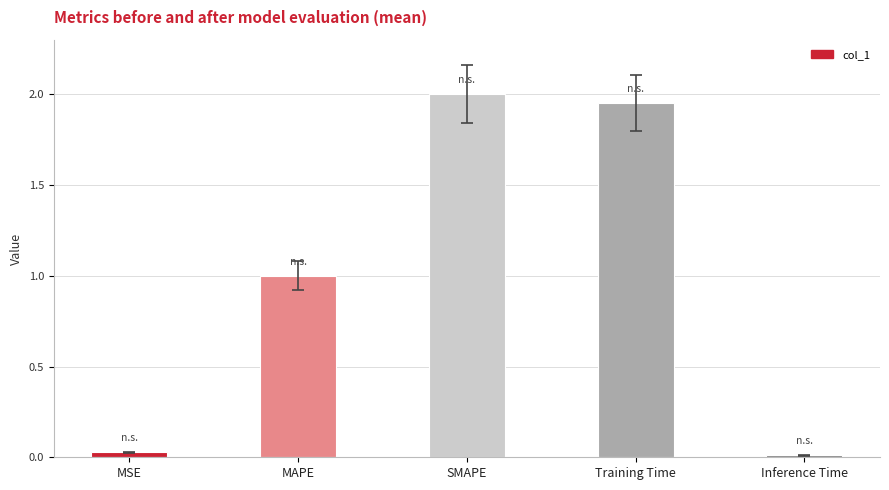

What is the sum of all values?

5.0